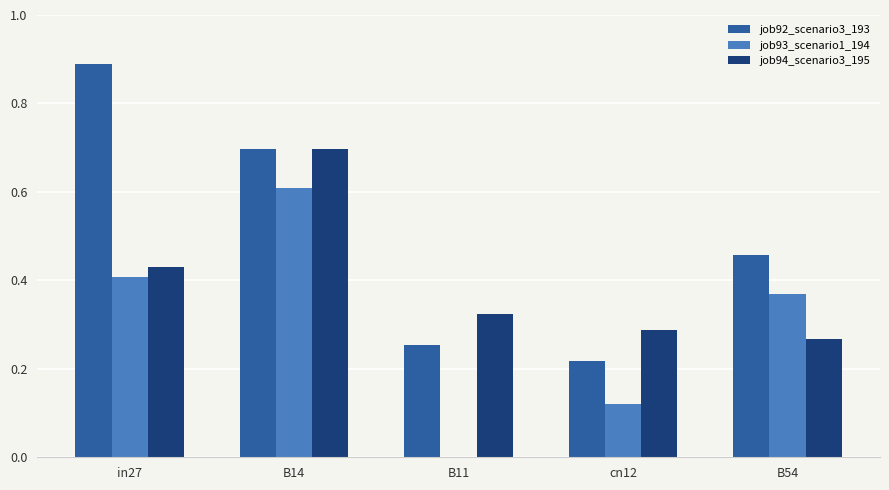

How many job93_scenario1_194 values are between 0 and 1?

5